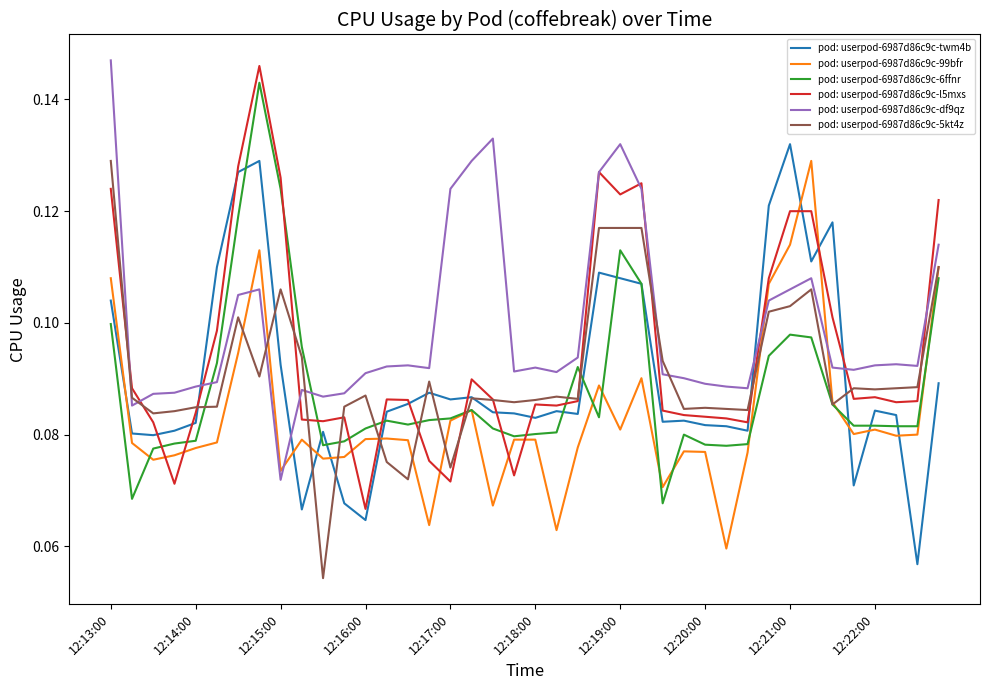

Which series has the largest total across all categories?

pod: userpod-6987d86c9c-df9qz